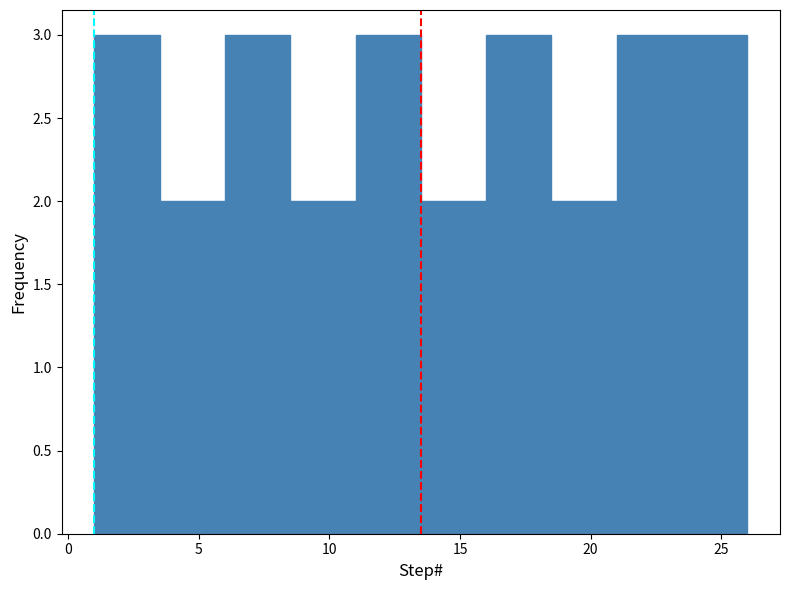

How tall is the bar that spans 16.0 to 18.5 on the x-axis? The values are not printed on the chart, so give them approximately, as read against the axis.

3